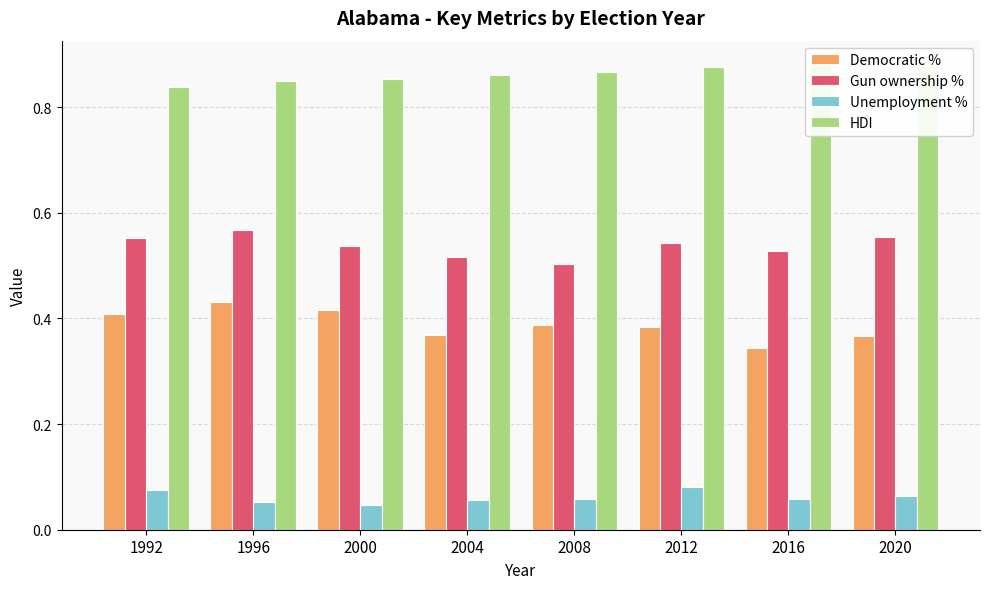

The Gun ownership % series shows 0.2 at 2020. True or false?

False